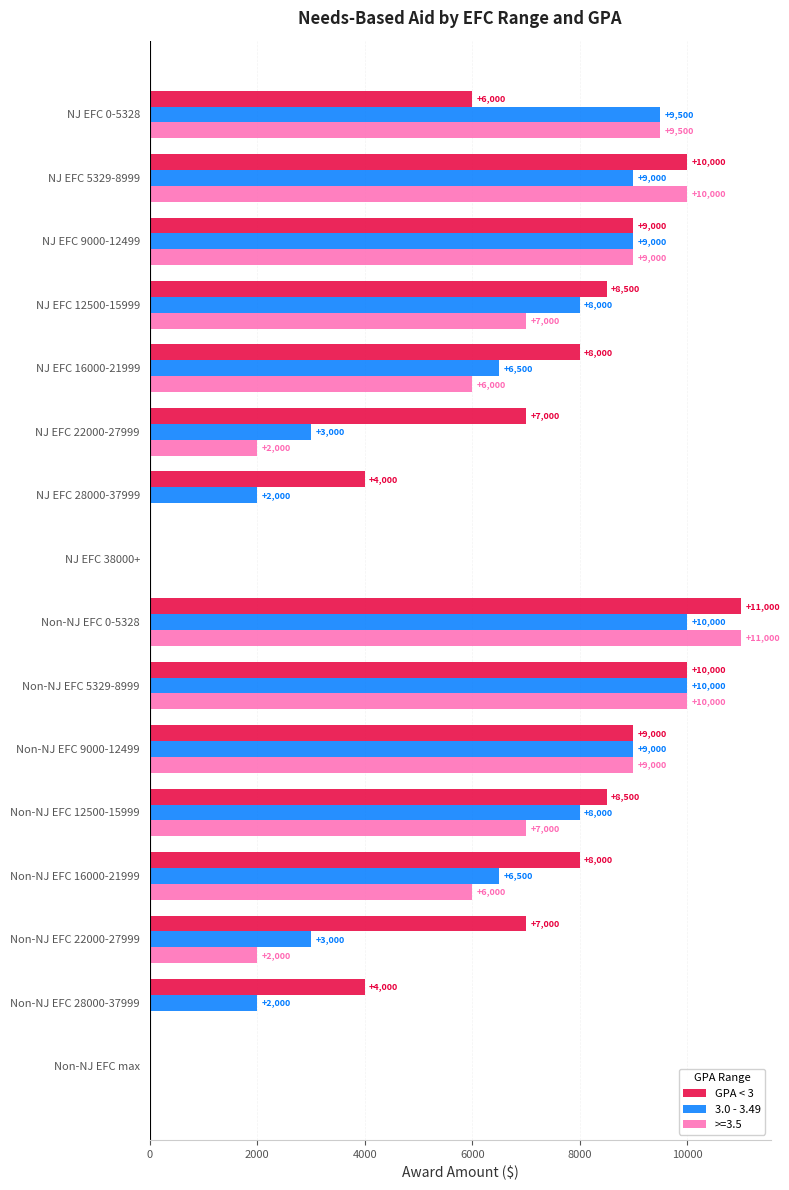

What is the sum of the GPA < 3 values at NJ EFC 5329-8999 and NJ EFC 12500-15999?

18500